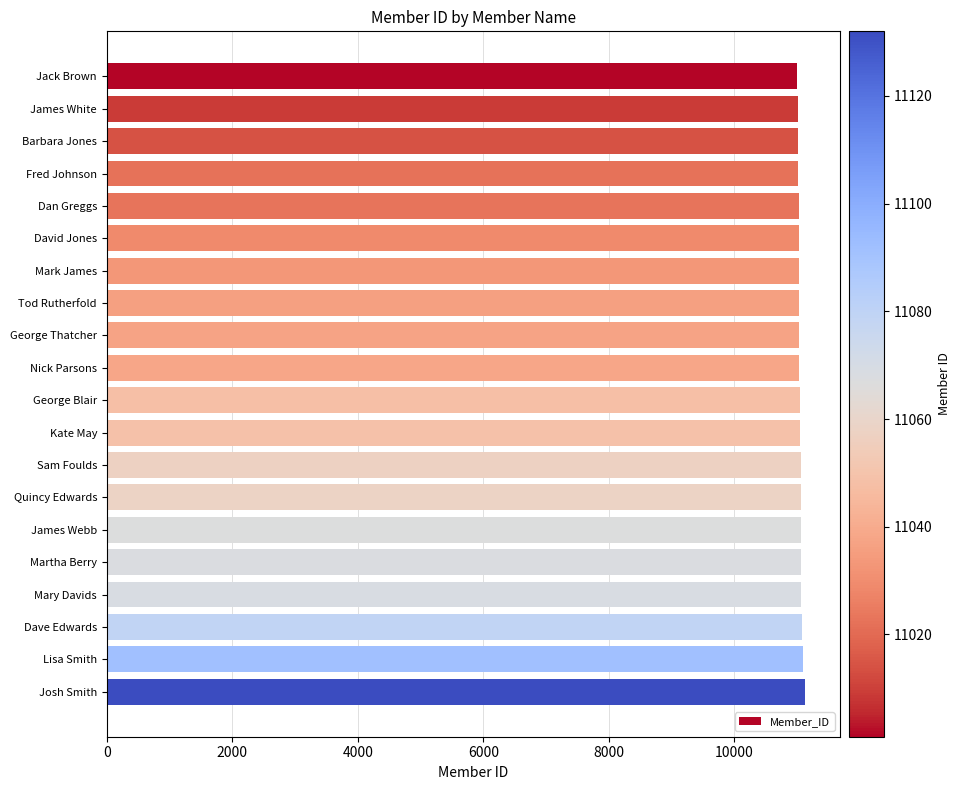

How many data points does each series have?

20